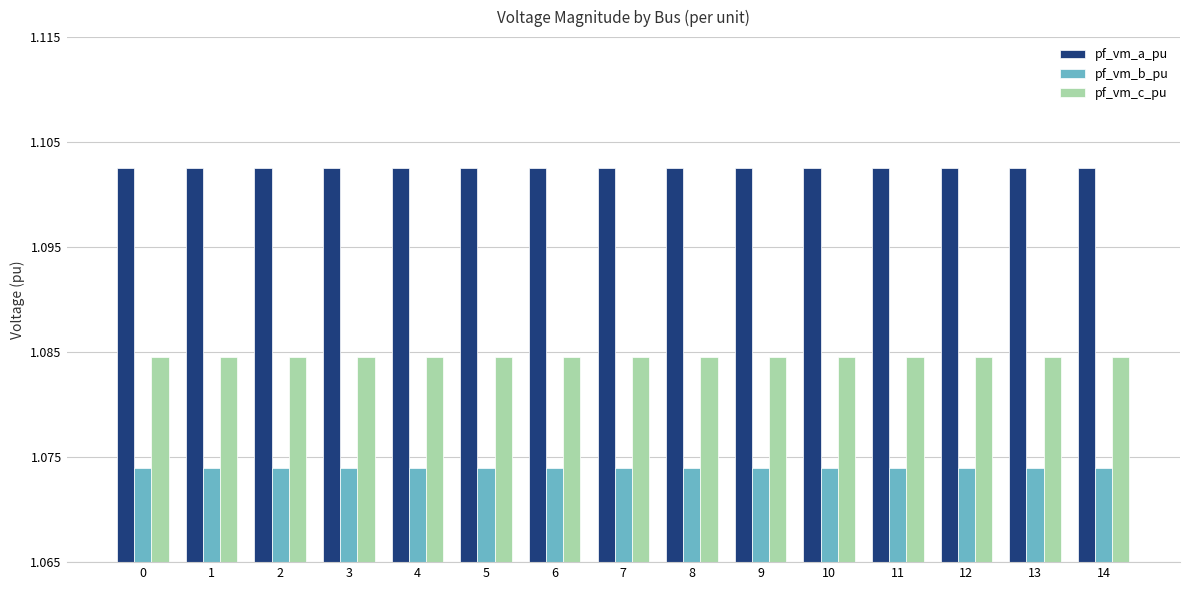

True or false: pf_vm_c_pu has a value of 0.3 at 1.

False